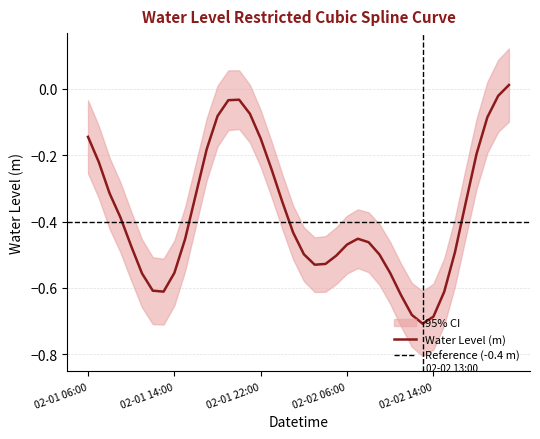

What is the average value?

-0.4